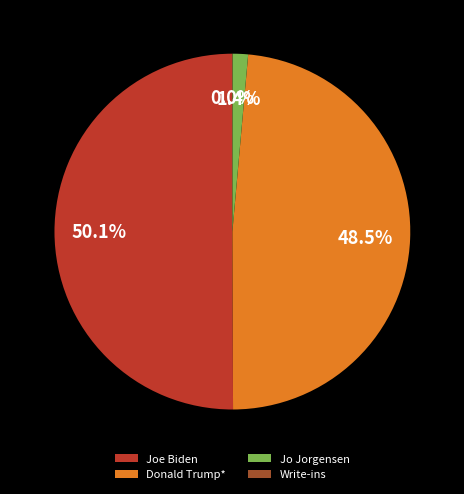

What is the largest slice in the pie chart?

Joe Biden